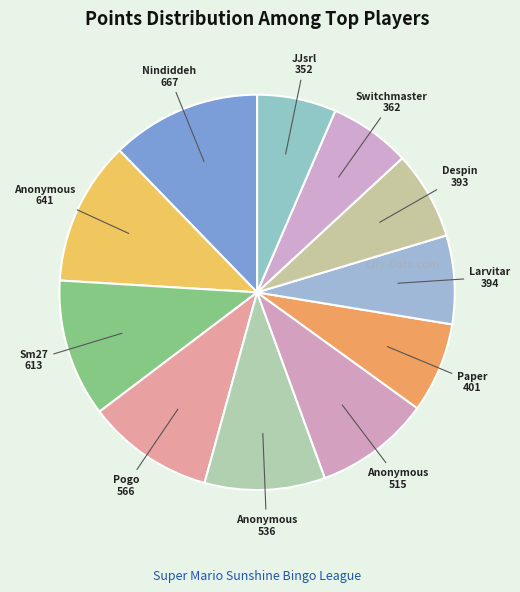

Which category has the biggest portion of the pie?

Nindiddeh